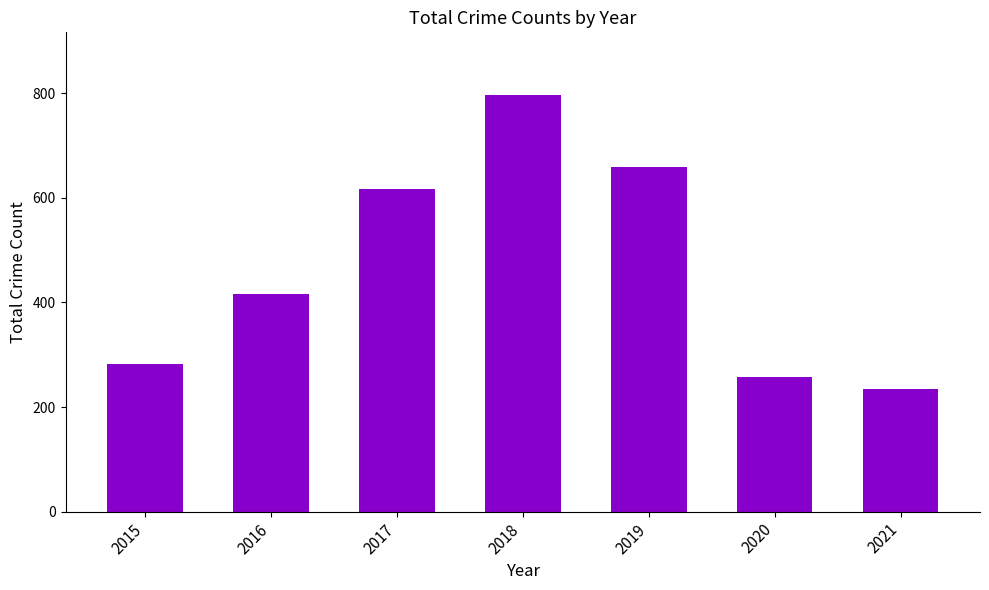

Reading left to right, list all the values displayed in this chart.

2015=282	2016=416	2017=617	2018=797	2019=660	2020=257	2021=235